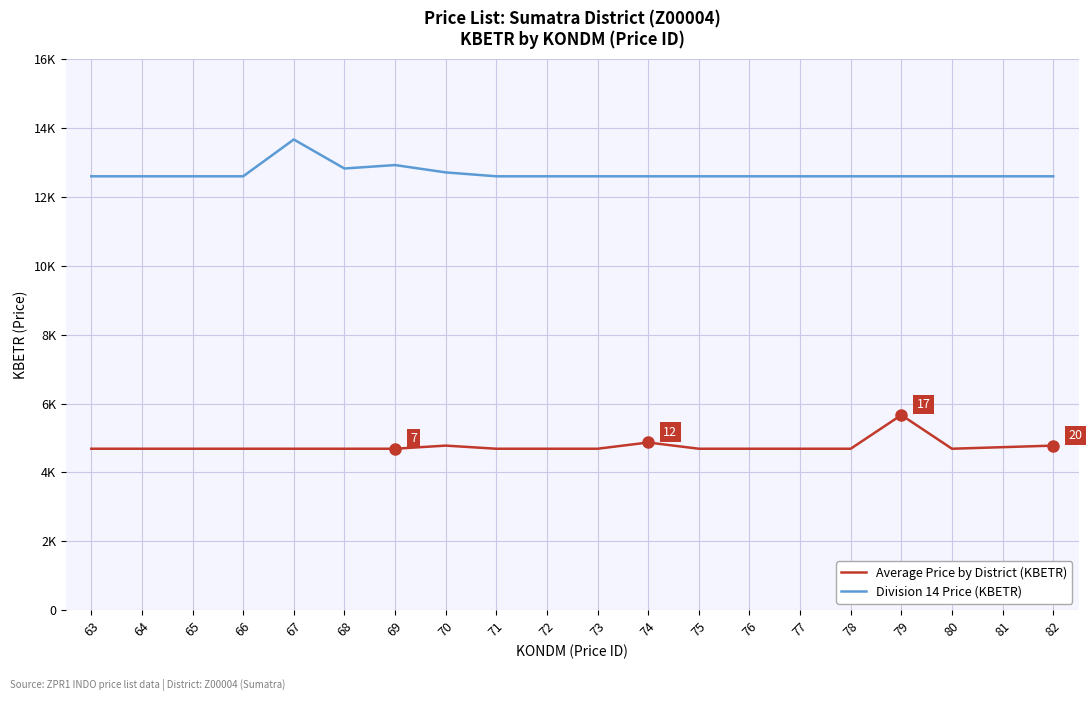

True or false: Average Price by District (KBETR) has more than 0 interior local peaks.

True